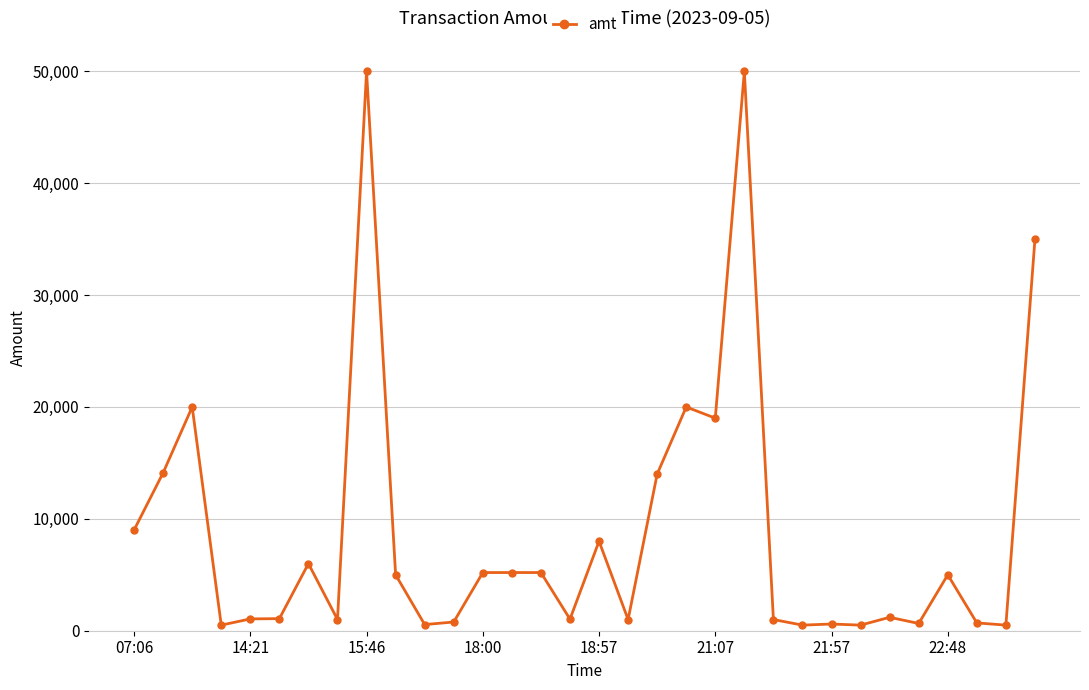

True or false: the data has more than 0 interior local peaks.

True